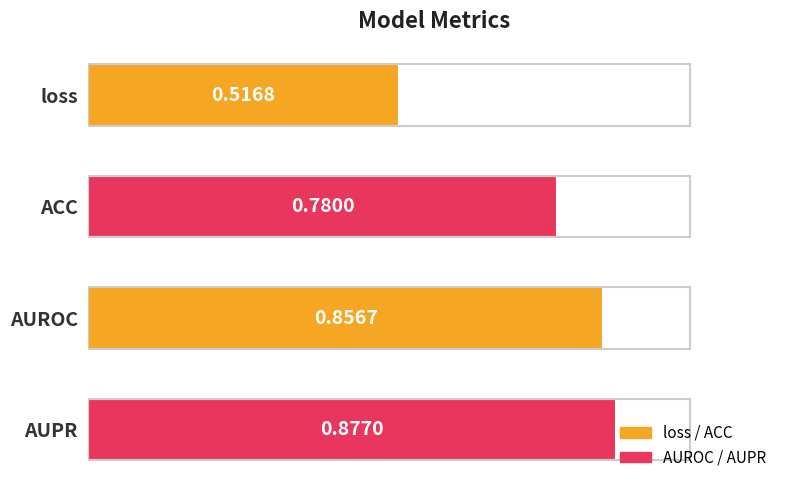

List the labels in order of value, largest first.

AUPR, AUROC, ACC, loss